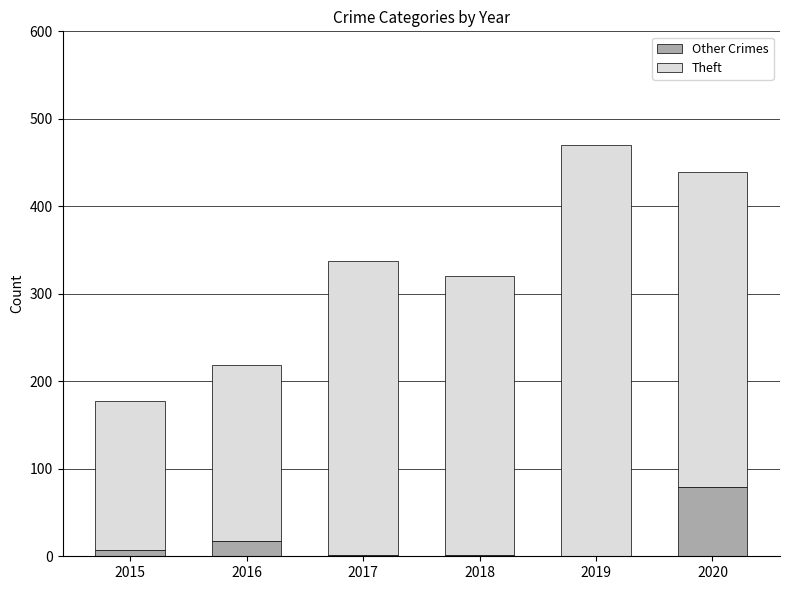

At which category is the sum across all series the highest?

2019